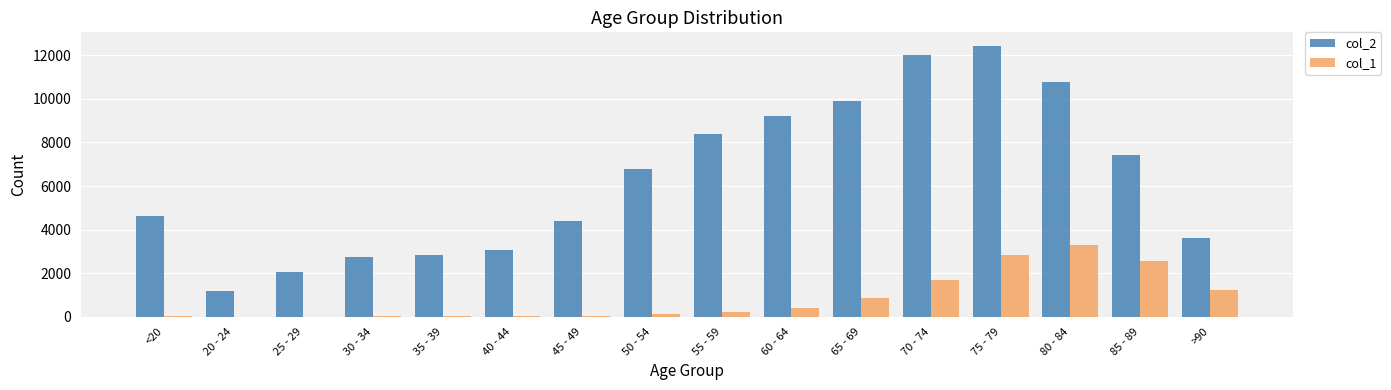

Is the value of col_1 at 65 - 69 greater than the value of col_2 at 25 - 29?

No